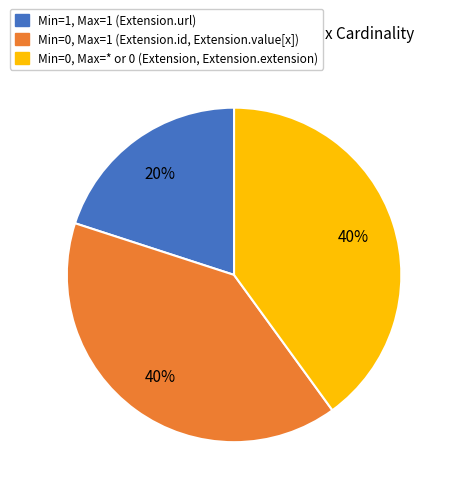

Is there any slice that represents more than half of the pie?

No